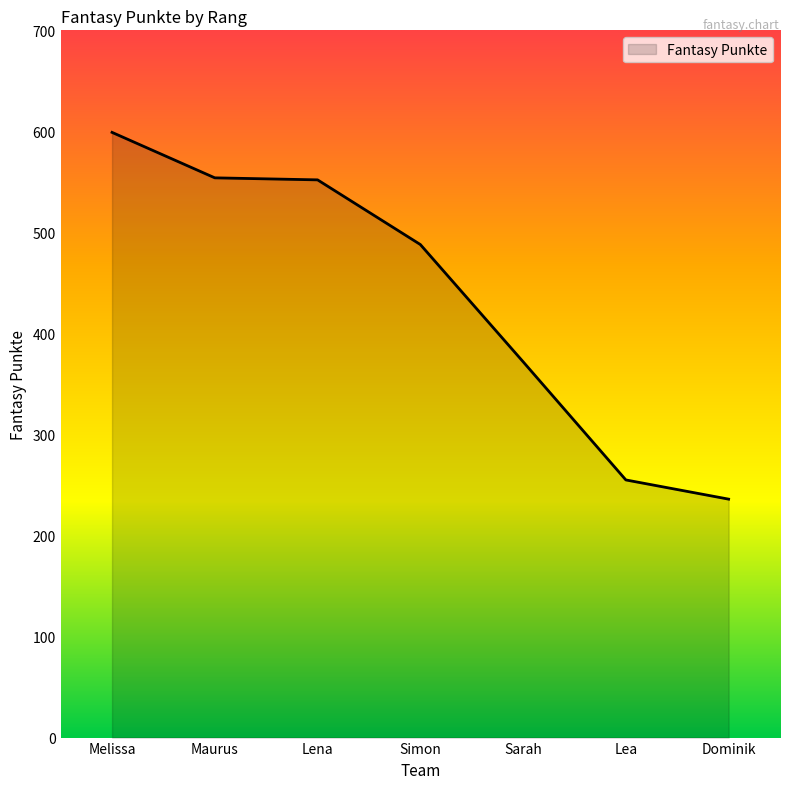

What is the change in value from Lena to Dominik?

-316